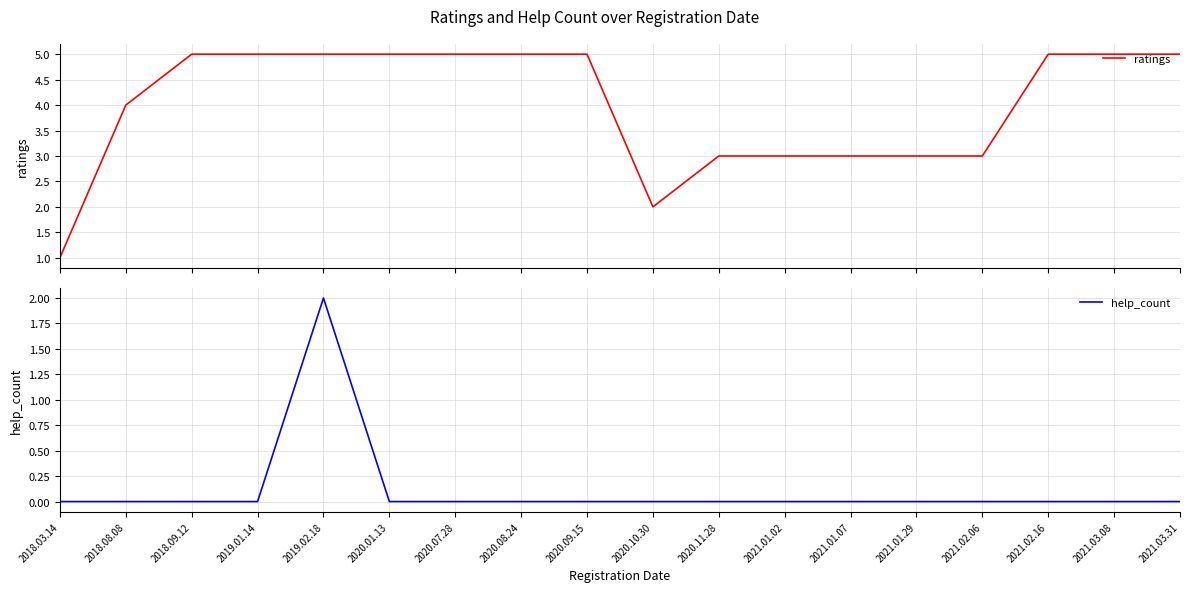

Reading left to right, extract all data points from this chart.

ratings: 2018.03.14=1	2018.08.08=4	2018.09.12=5	2019.01.14=5	2019.02.18=5	2020.01.13=5	2020.07.28=5	2020.08.24=5	2020.09.15=5	2020.10.30=2	2020.11.28=3	2021.01.02=3	2021.01.07=3	2021.01.29=3	2021.02.06=3	2021.02.16=5	2021.03.08=5	2021.03.31=5
help_count: 2018.03.14=0	2018.08.08=0	2018.09.12=0	2019.01.14=0	2019.02.18=2	2020.01.13=0	2020.07.28=0	2020.08.24=0	2020.09.15=0	2020.10.30=0	2020.11.28=0	2021.01.02=0	2021.01.07=0	2021.01.29=0	2021.02.06=0	2021.02.16=0	2021.03.08=0	2021.03.31=0